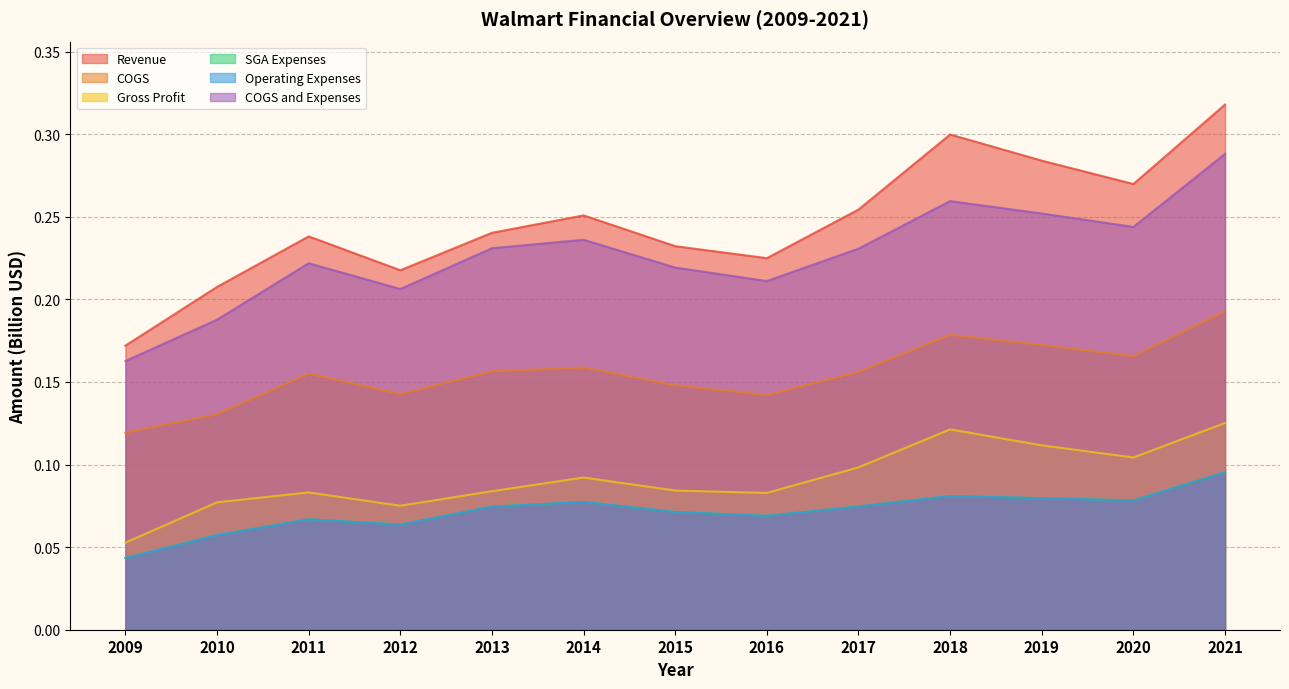

True or false: Revenue and SGA Expenses intersect in this chart.

False